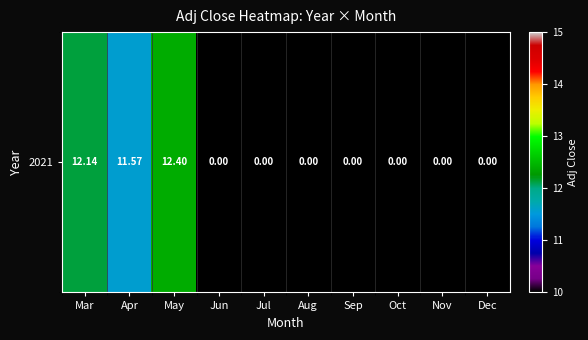

Reading left to right, extract all data points from this chart.

12.1	11.6	12.4	0.0	0.0	0.0	0.0	0.0	0.0	0.0